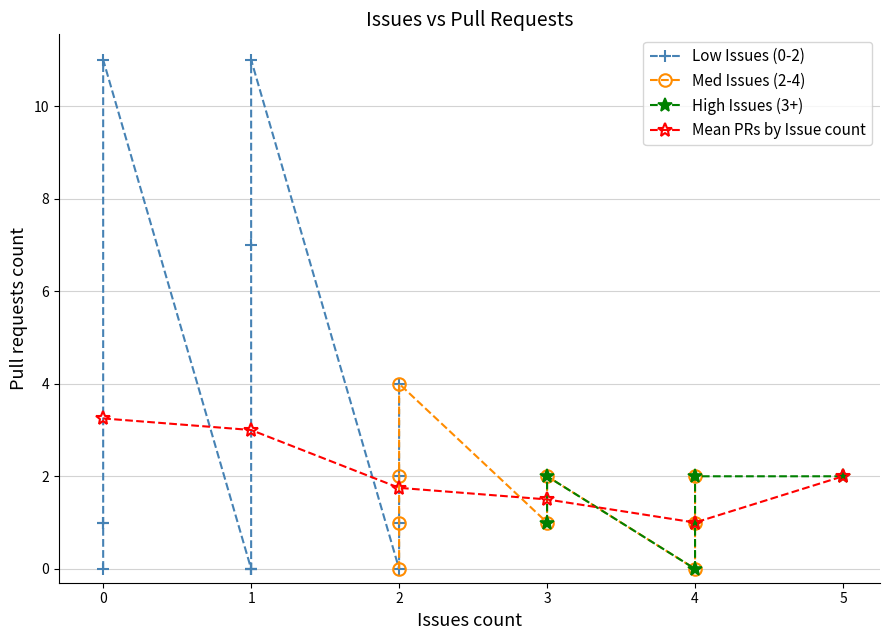

List the labels in order of Mean PRs by Issue count value, smallest first.

4, 3, 2, 5, 1, 0